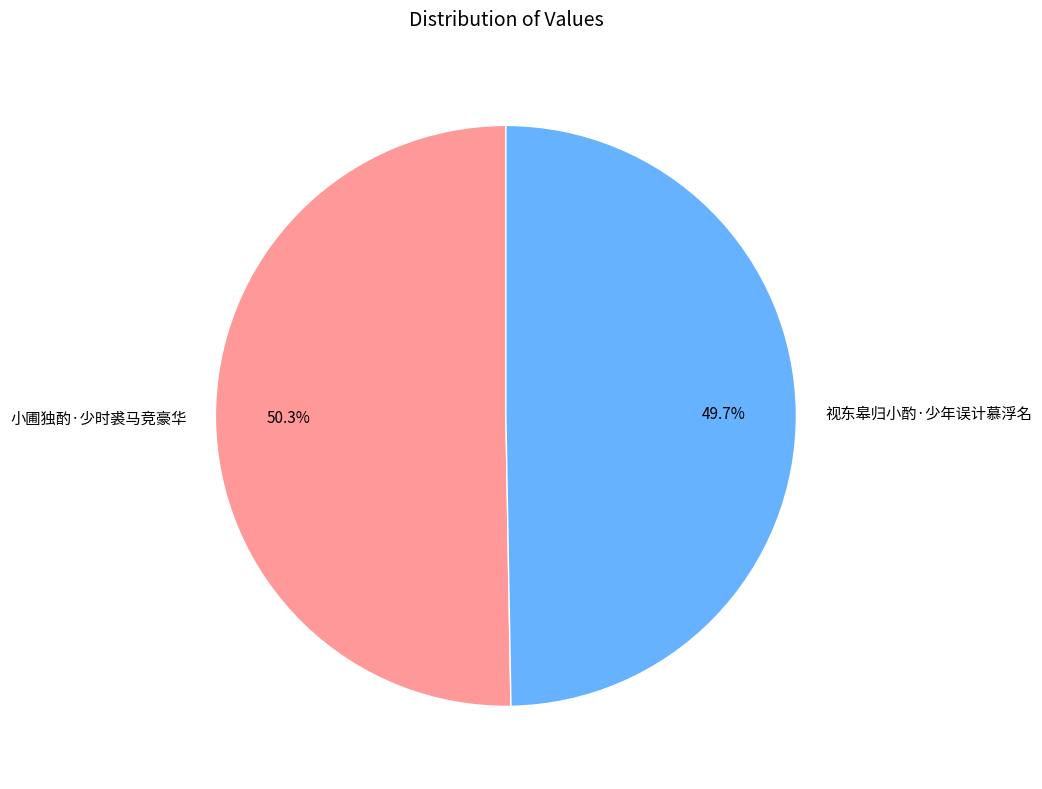

To the nearest percent, what portion does 视东皋归小酌·少年误计慕浮名 represent?

50%